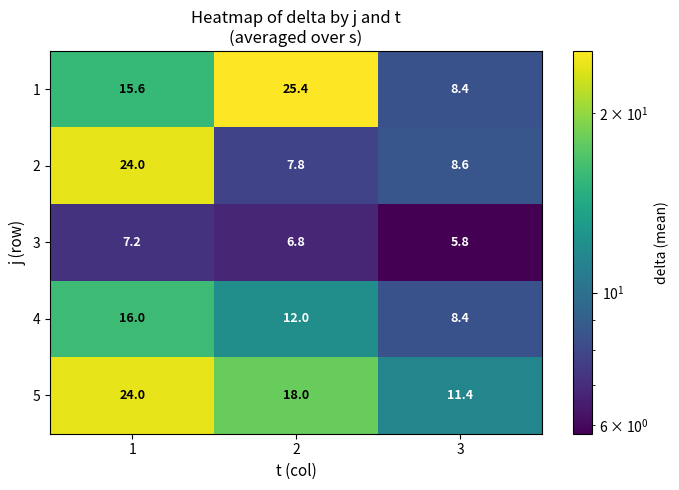

Read the 4 value at 3.

8.4